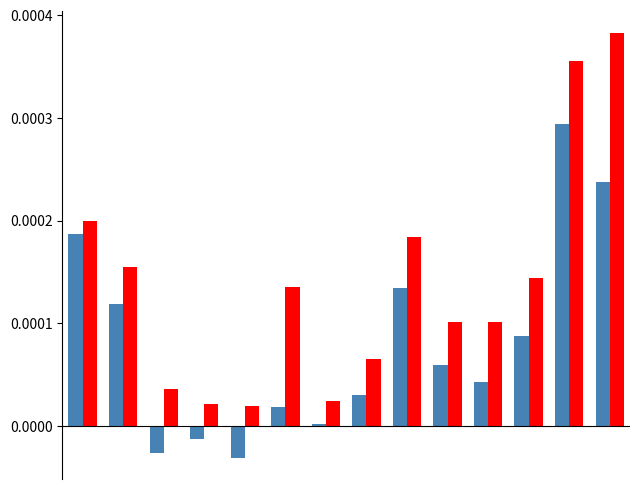

Does the chart contain stacked bars?

No